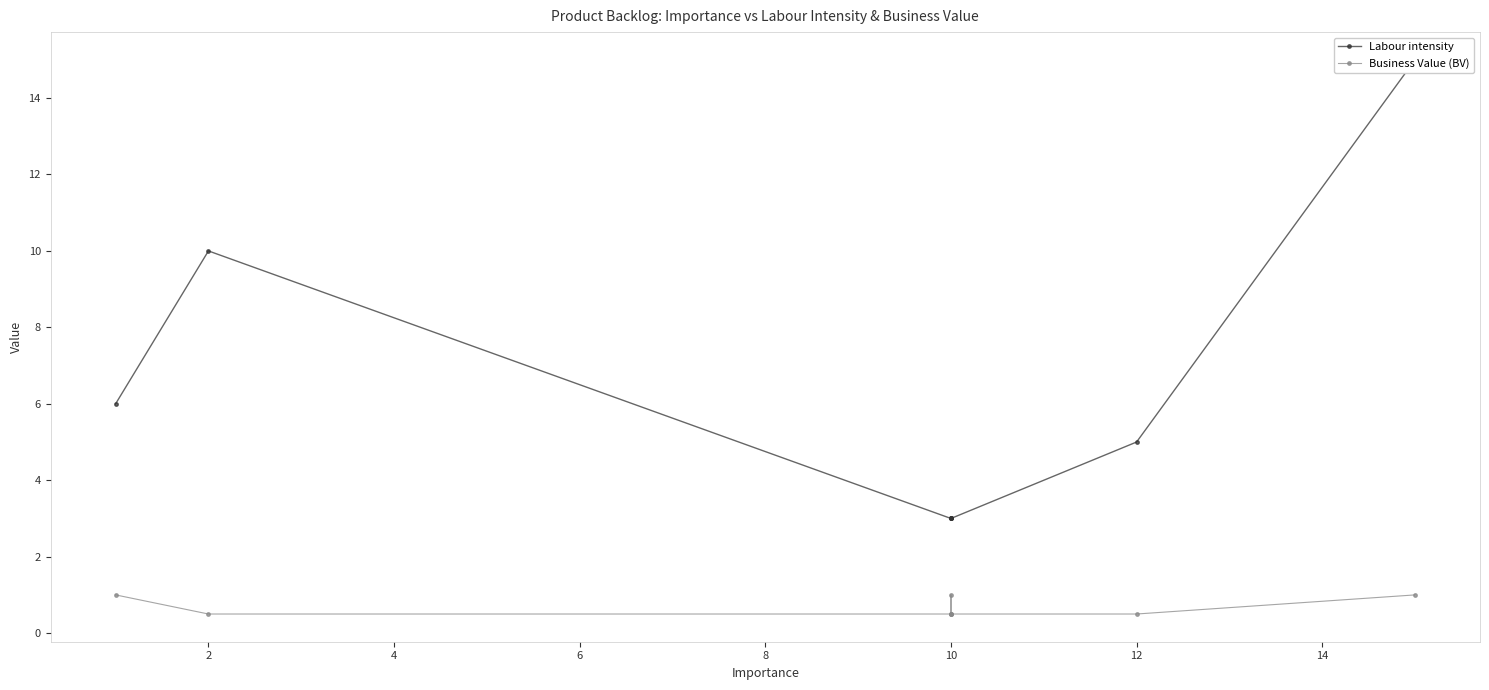

What is the value of the Labour intensity point at the 4th from the left?

3.0